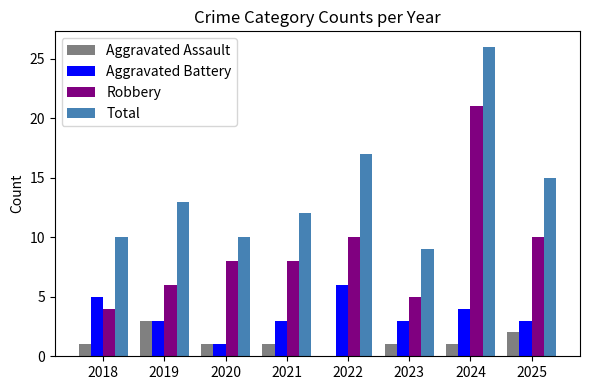

What is the maximum value shown in the chart?

26